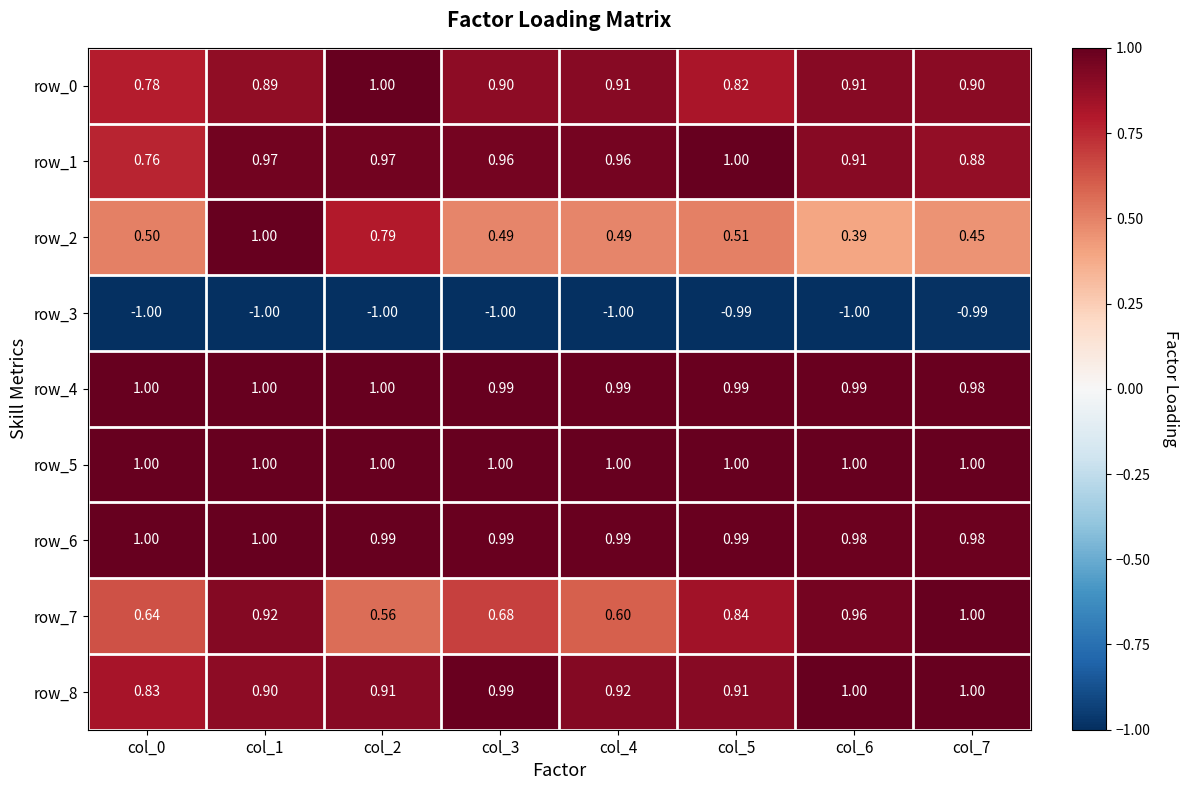

The row_1 series shows 0.5 at col_5. True or false?

False